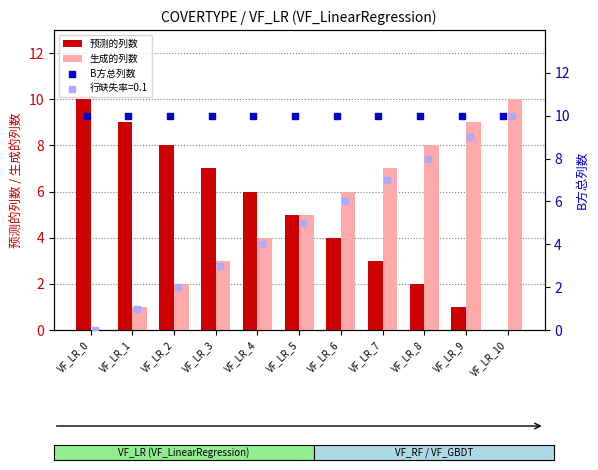

The 预测的列数 series shows 8 at VF_LR_2. True or false?

True